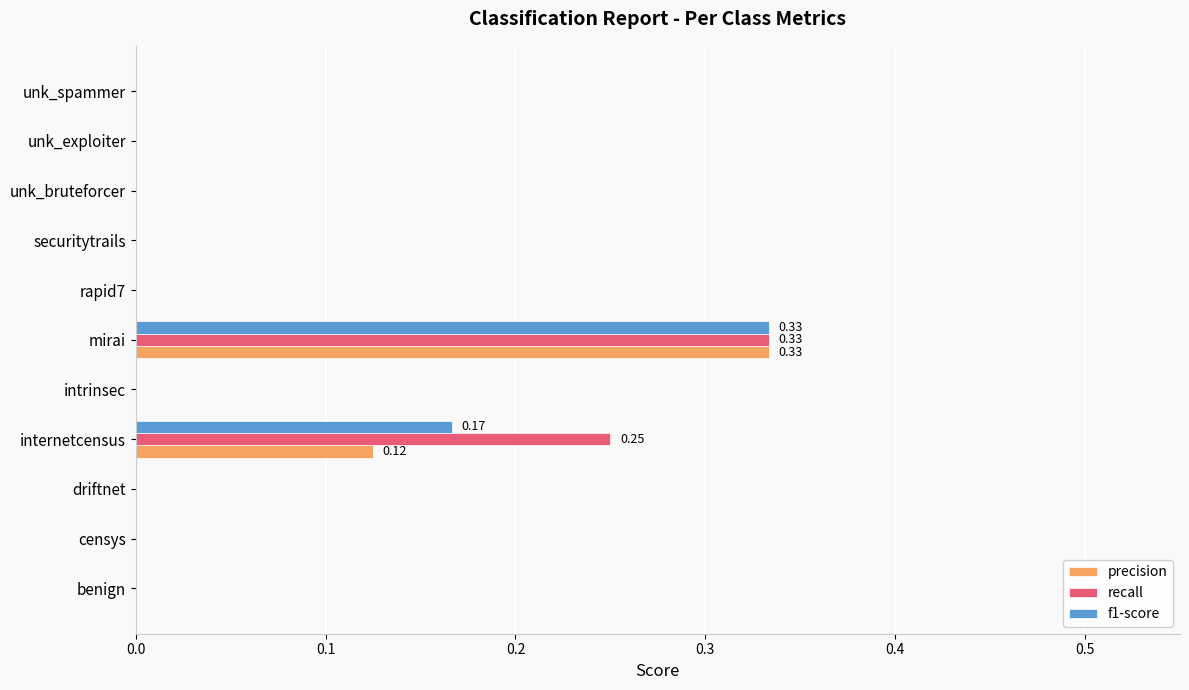

How many data points does each series have?

11